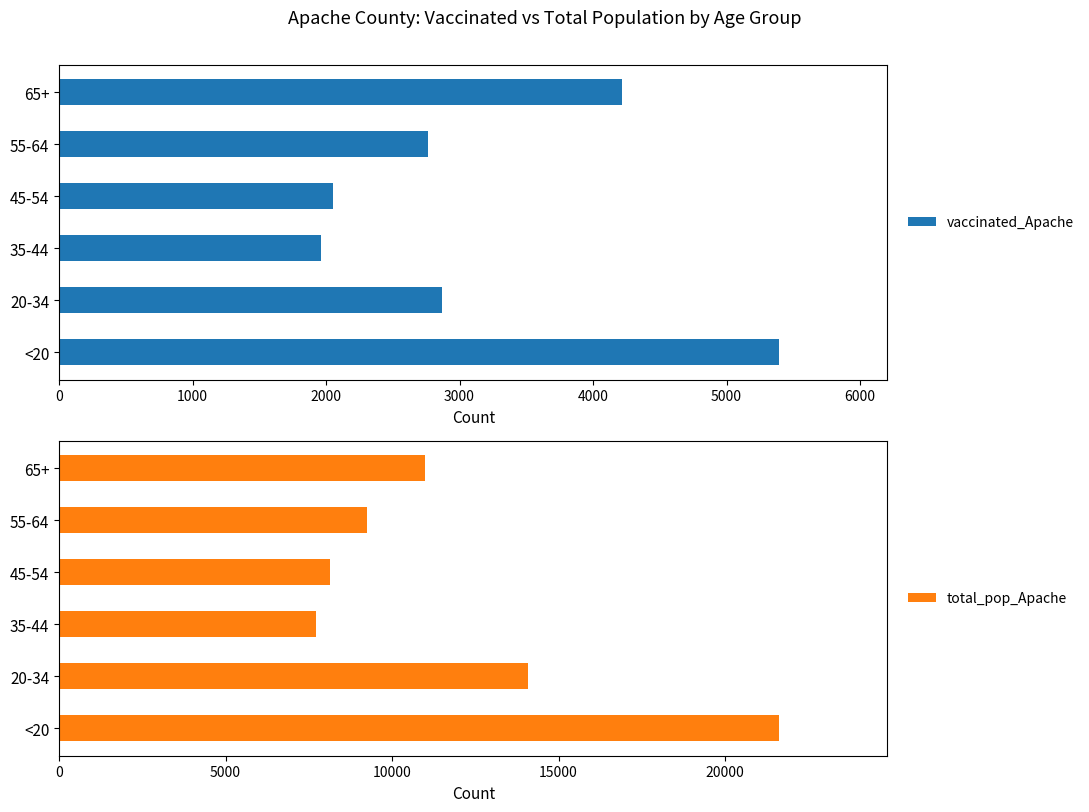

What are all the series names shown in the legend?

vaccinated_Apache, total_pop_Apache